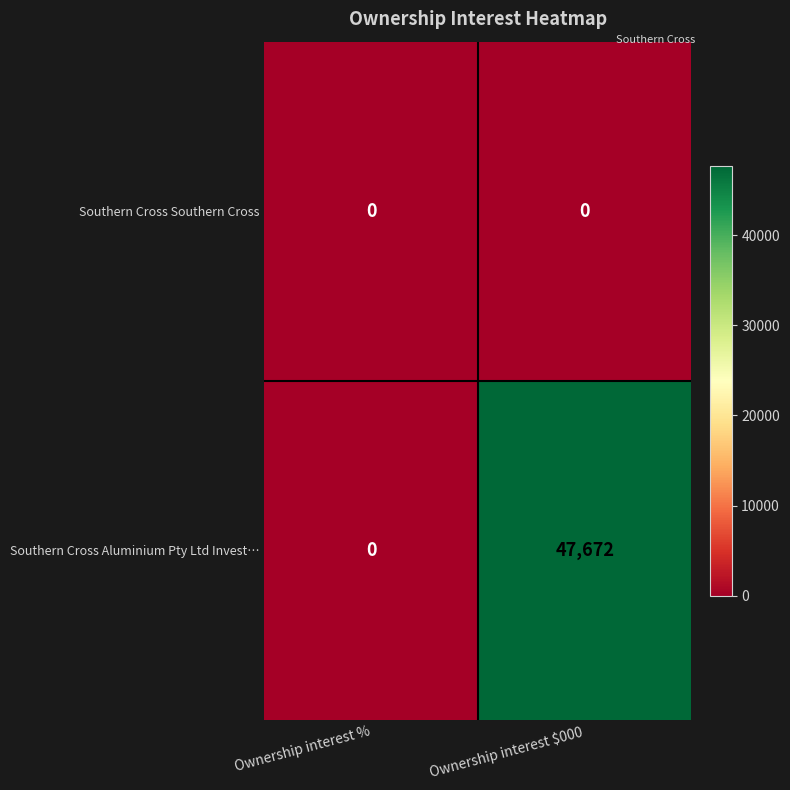

Reading right to left, list all the values displayed in this chart.

Southern Cross Southern Cross: Ownership interest $000=0	Ownership interest %=0
Southern Cross Aluminium Pty Ltd Invest…: Ownership interest $000=47672	Ownership interest %=0